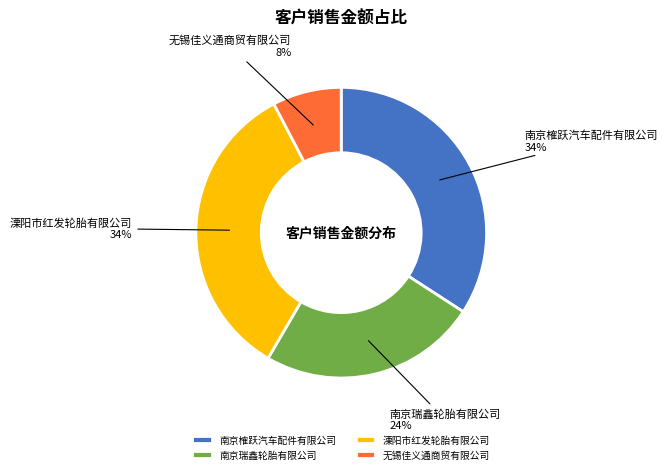

To the nearest percent, what portion does 南京榷跃汽车配件有限公司 represent?

34%